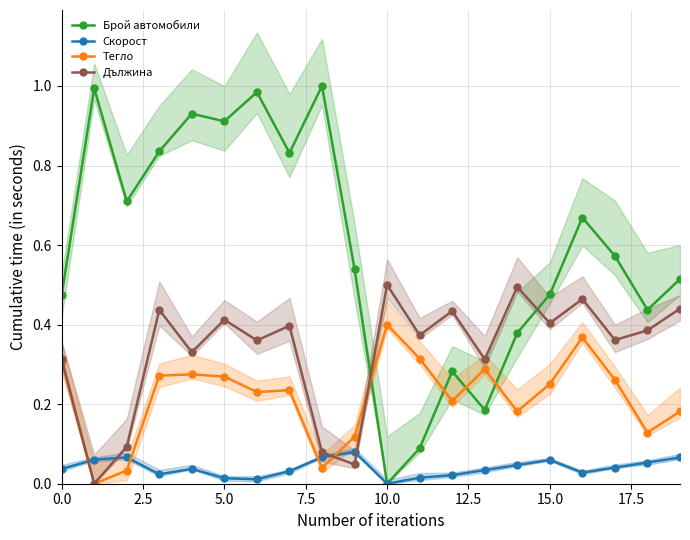

What is the total value across all series at 11?

0.8